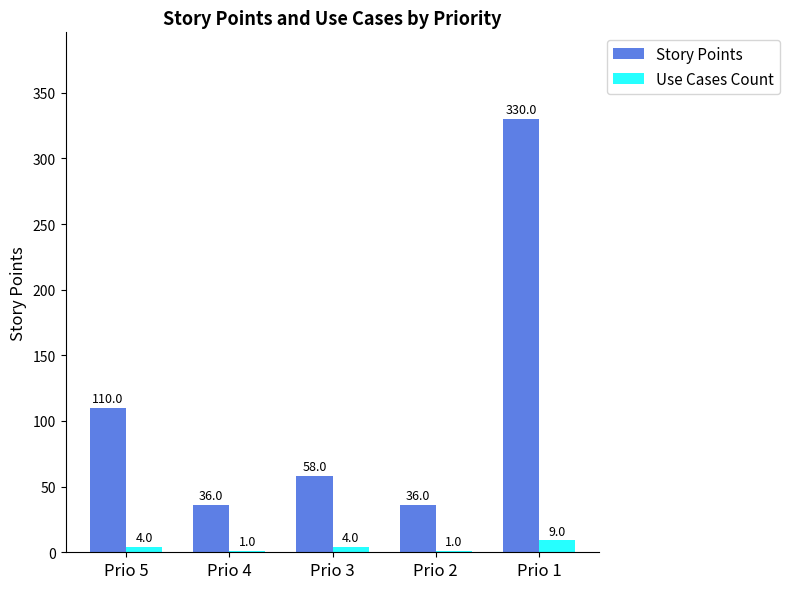

What value does the Story Points series have at Prio 4, to the nearest 10?

40